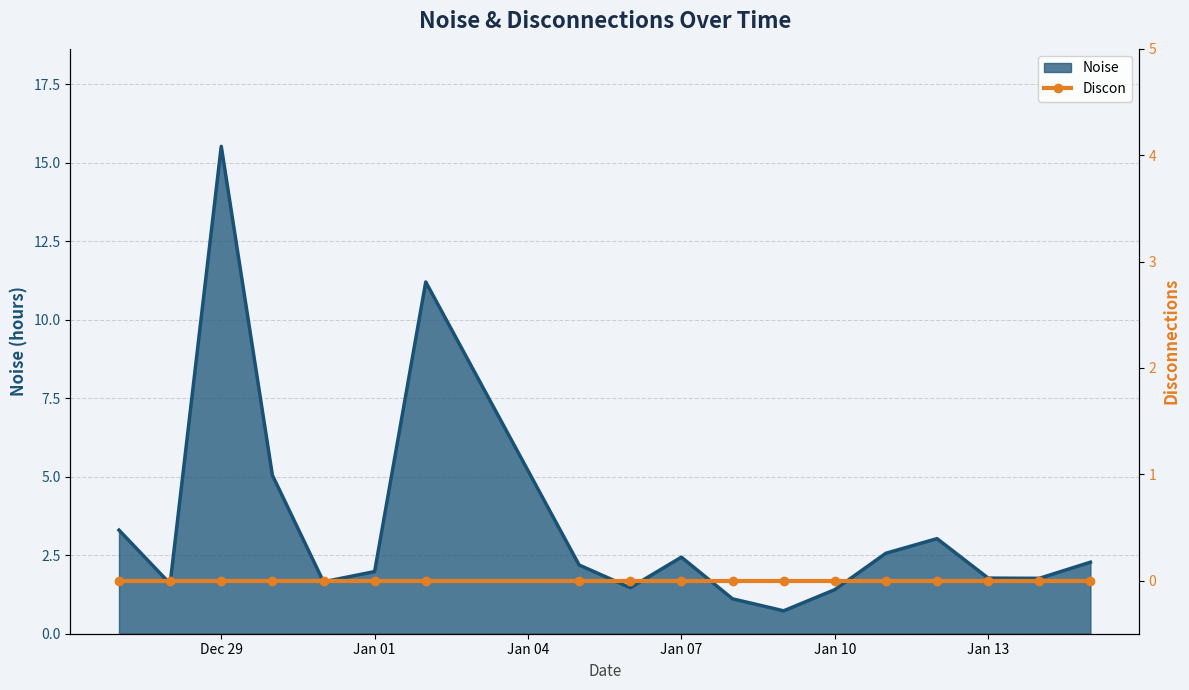

Which category has the lowest value across all series?

2025-01-09